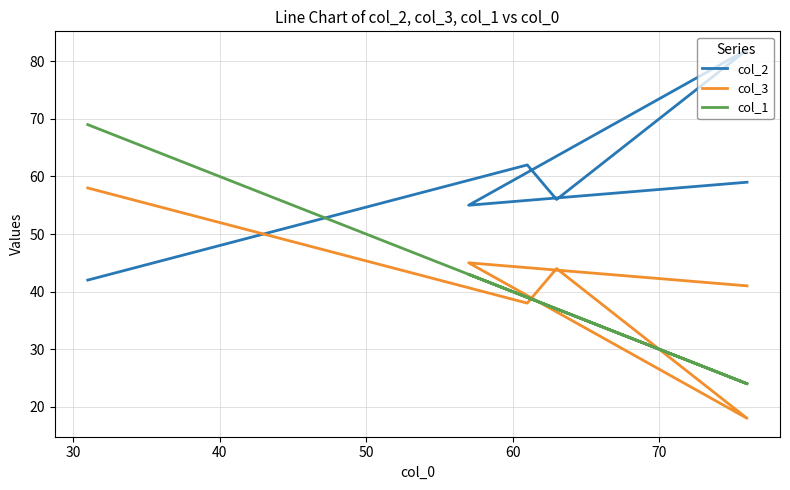

How many lines are shown in the chart?

3